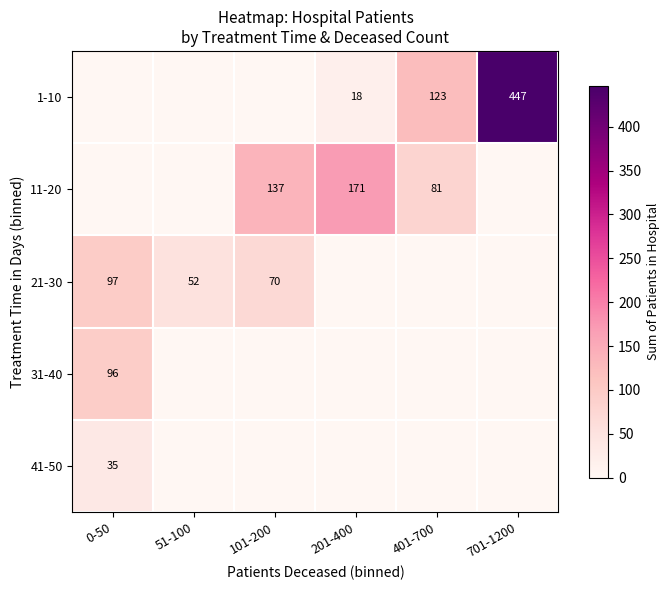

True or false: 11-20 has a value of 245 at 201-400.

False